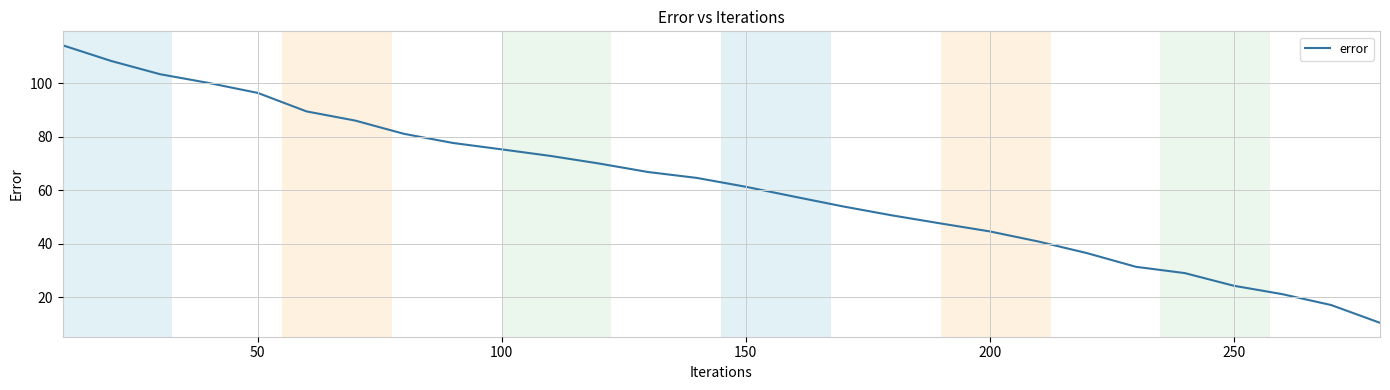

What is the minimum value shown in the chart?

10.5